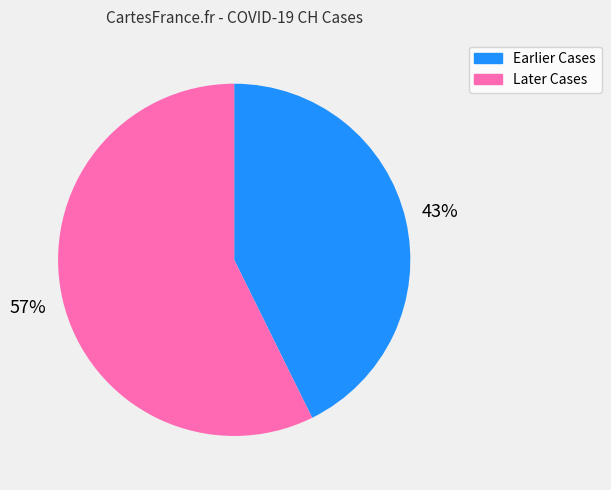

Does any single category account for the majority?

Yes